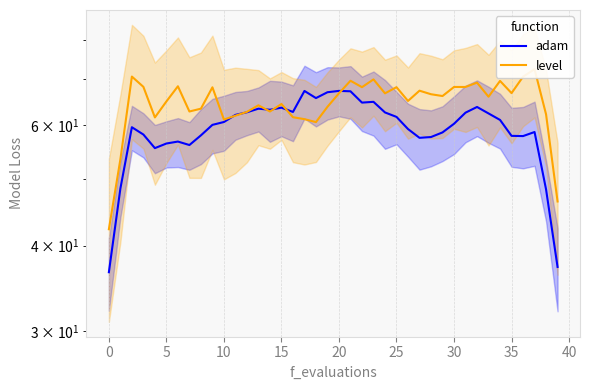

How many distinct data groups are displayed?

2